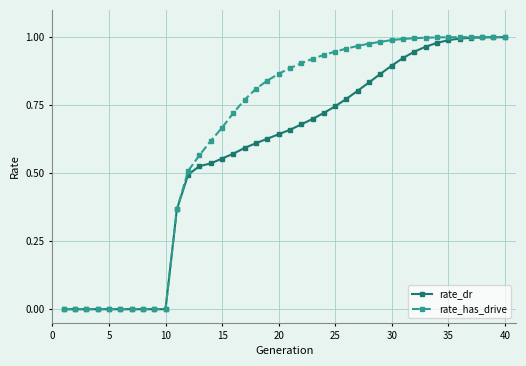

Which series has the largest range (max minus min)?

rate_has_drive